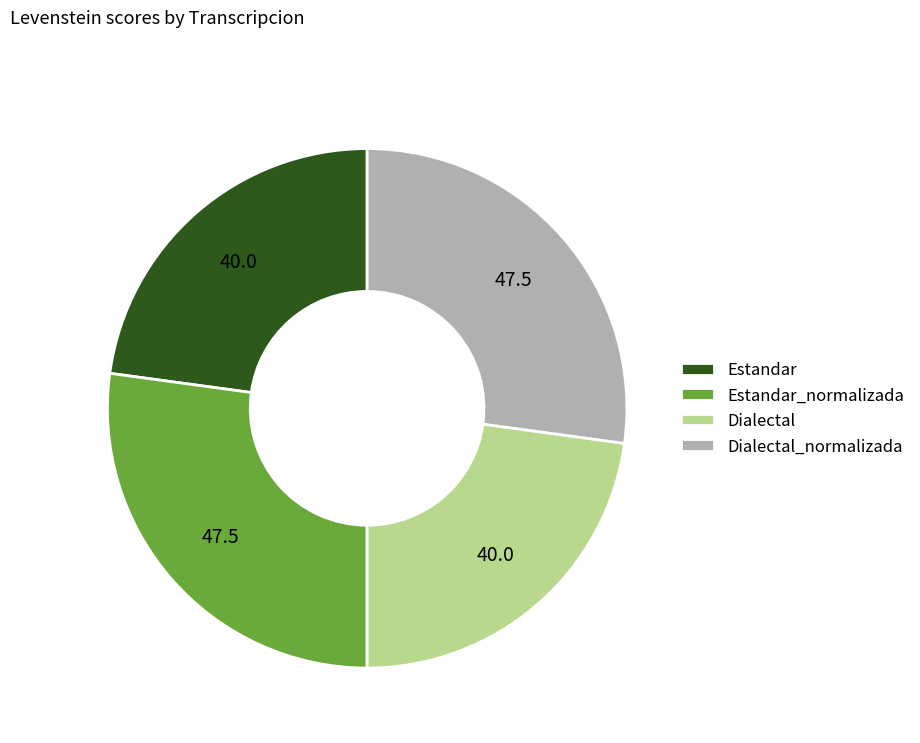

Is it true that Dialectal is 23% of the pie?

True